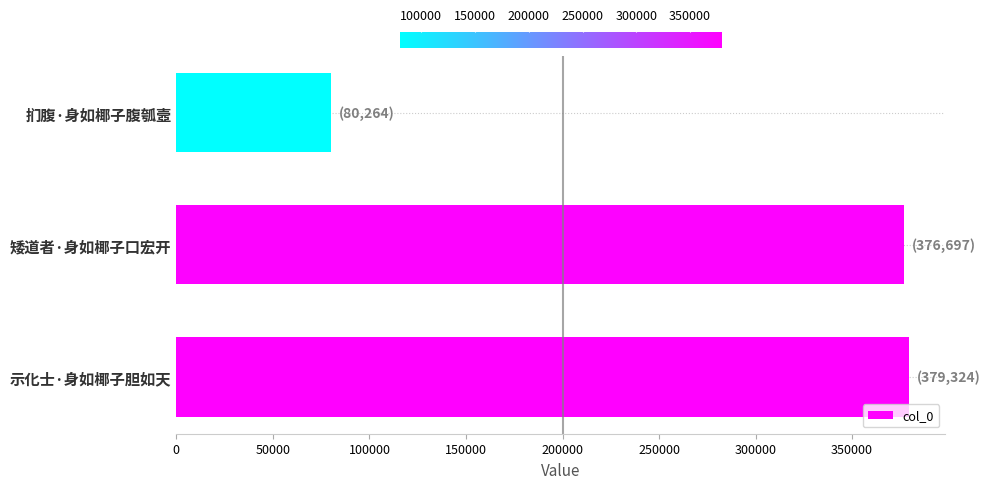

How many categories are shown in the chart?

3